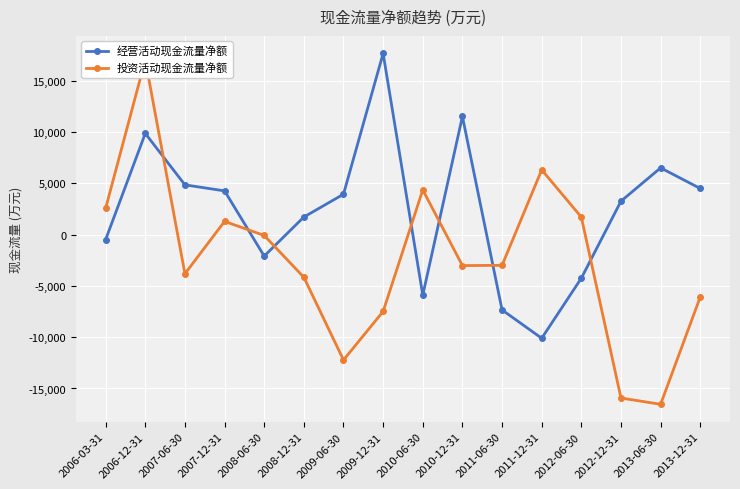

How many negative values does the 经营活动现金流量净额 series have?

6